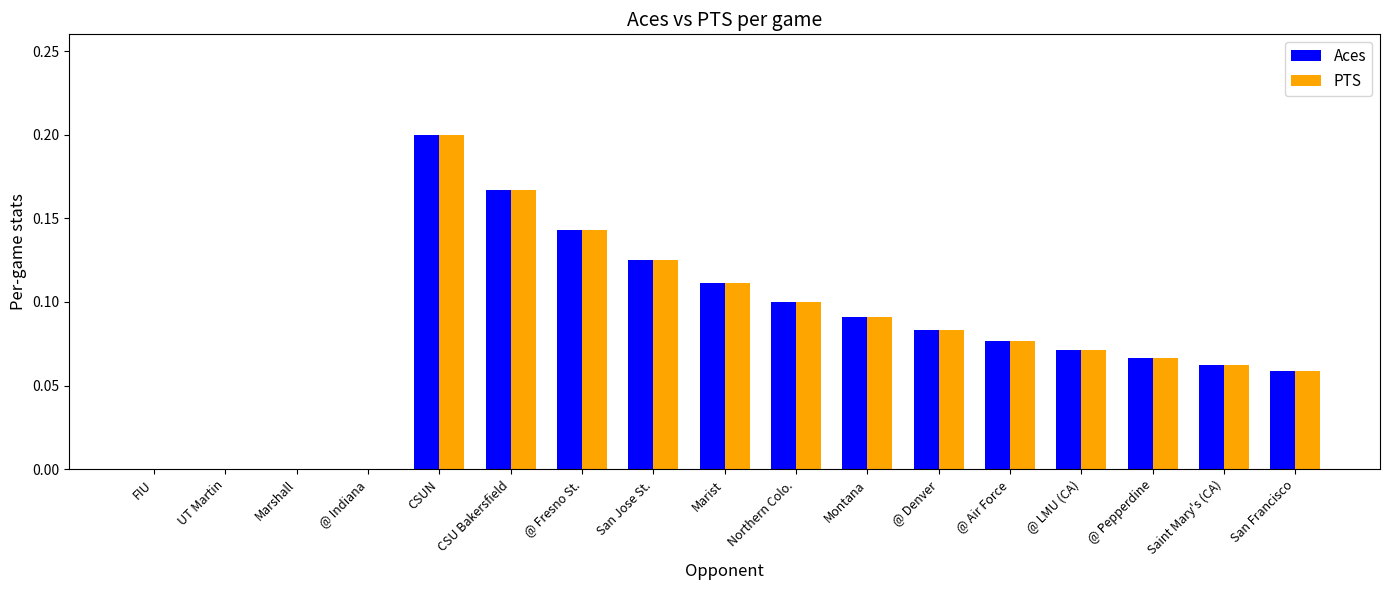

The value of Aces at CSUN is 0.3. True or false?

False